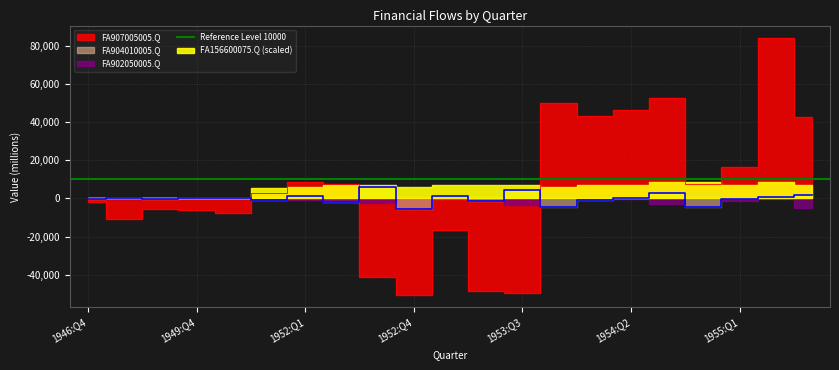

How many values in the FA904010005.Q series are below 66?

10